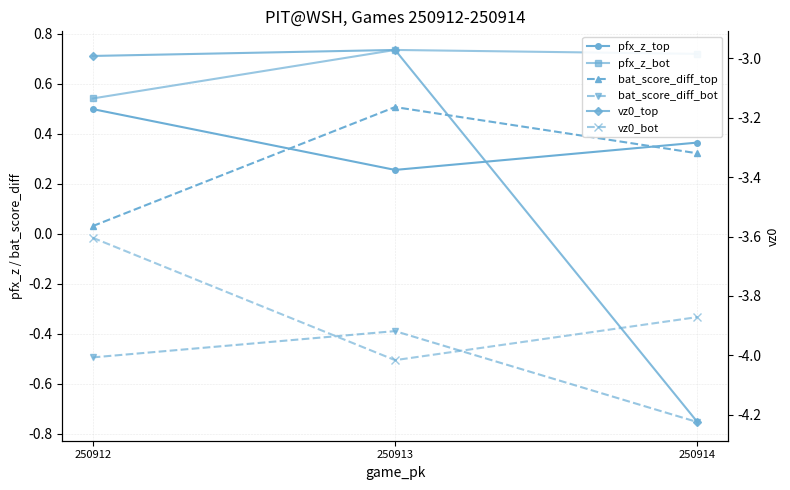

At which label is bat_score_diff_top closest to 0?

250912